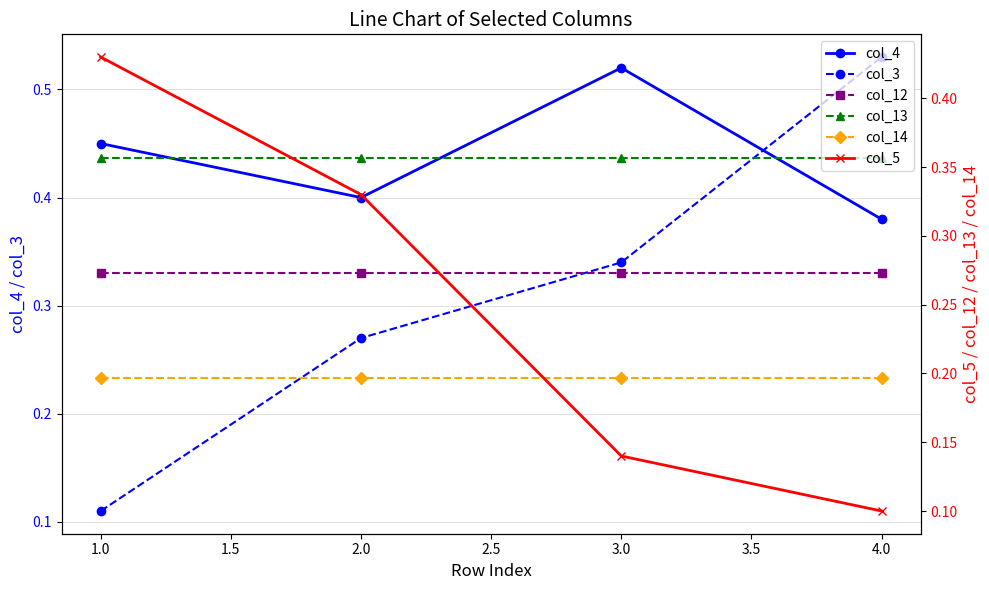

At which category does col_14 reach its first local valley?

2.0